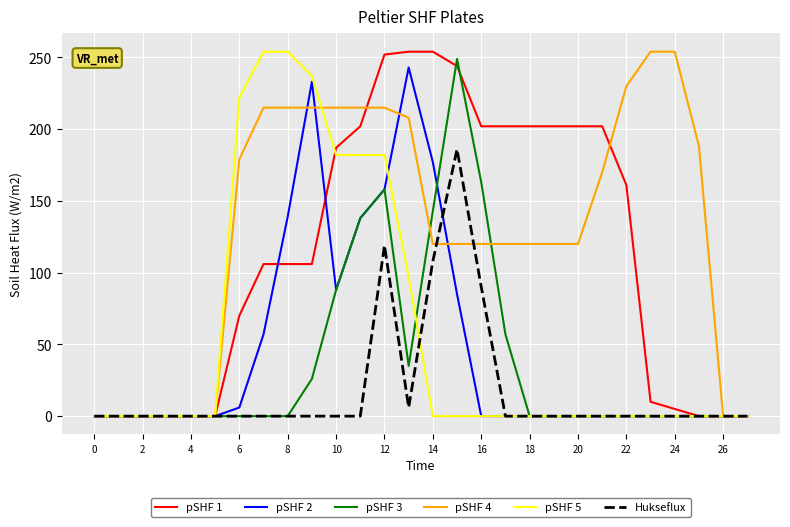

Which series has the largest total across all categories?

pSHF 4